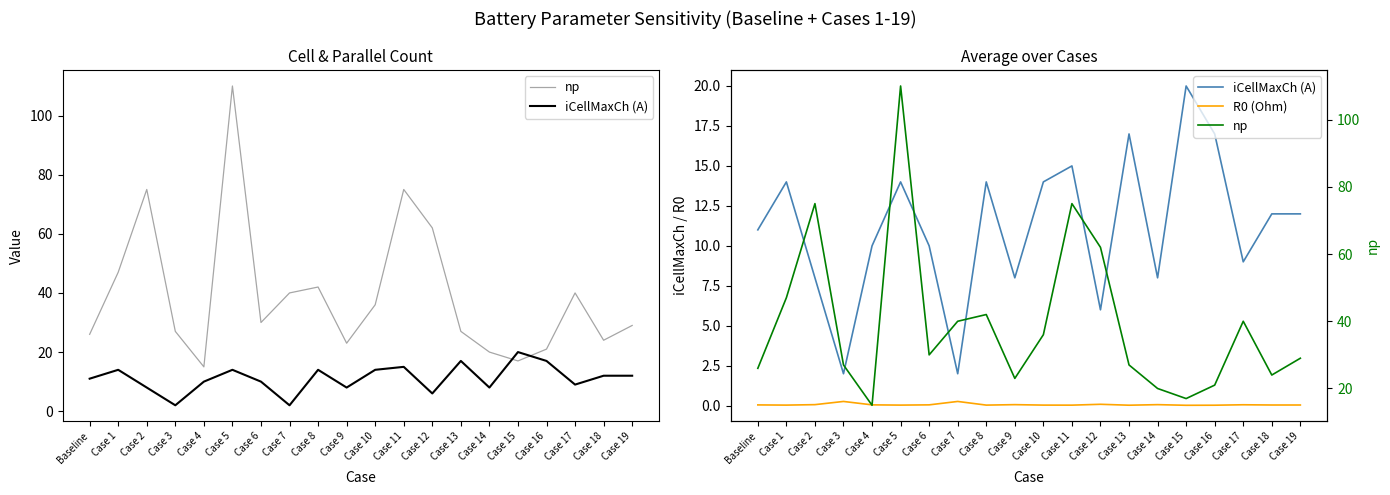

Is it true that np equals 22.5 at Case 8?

False